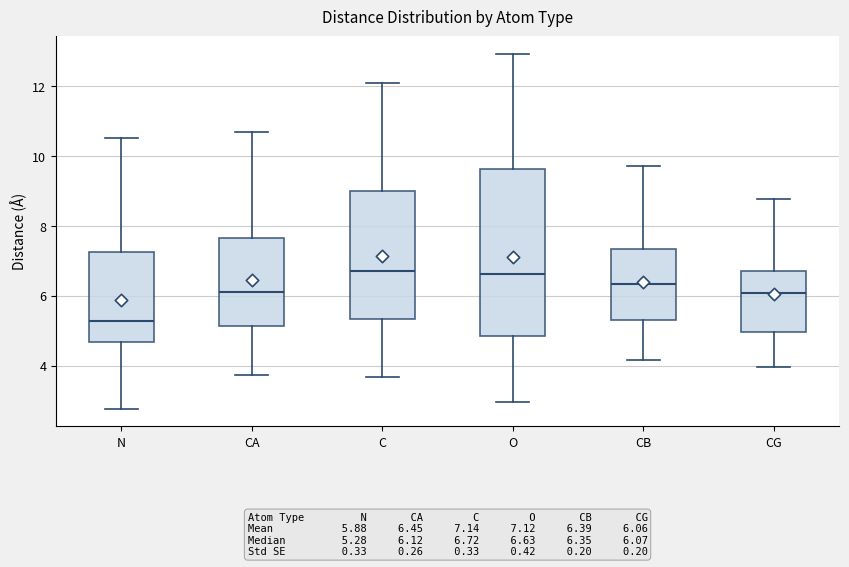

Which box's median line is the lowest?

N